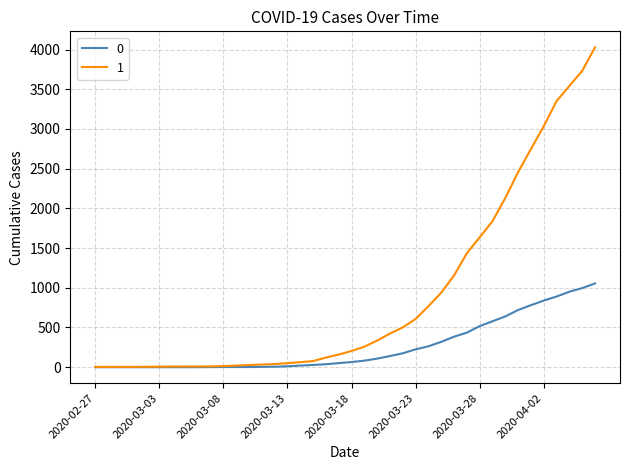

What is the difference between the maximum and second lowest values in the 0 series?

1054